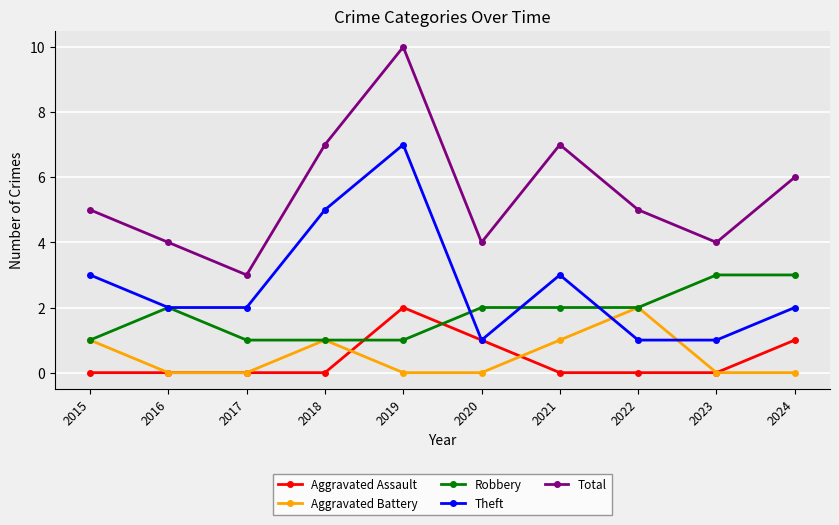

How many times do Aggravated Assault and Robbery cross each other?

2